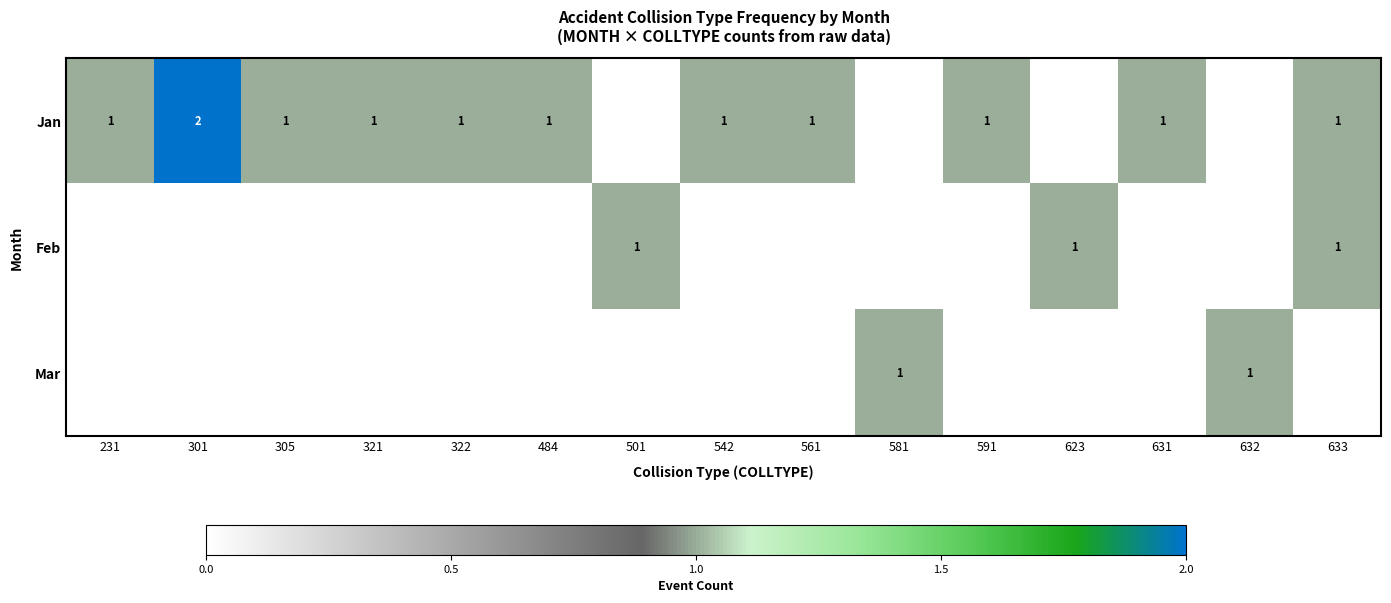

The Jan series shows 0 at 484. True or false?

False